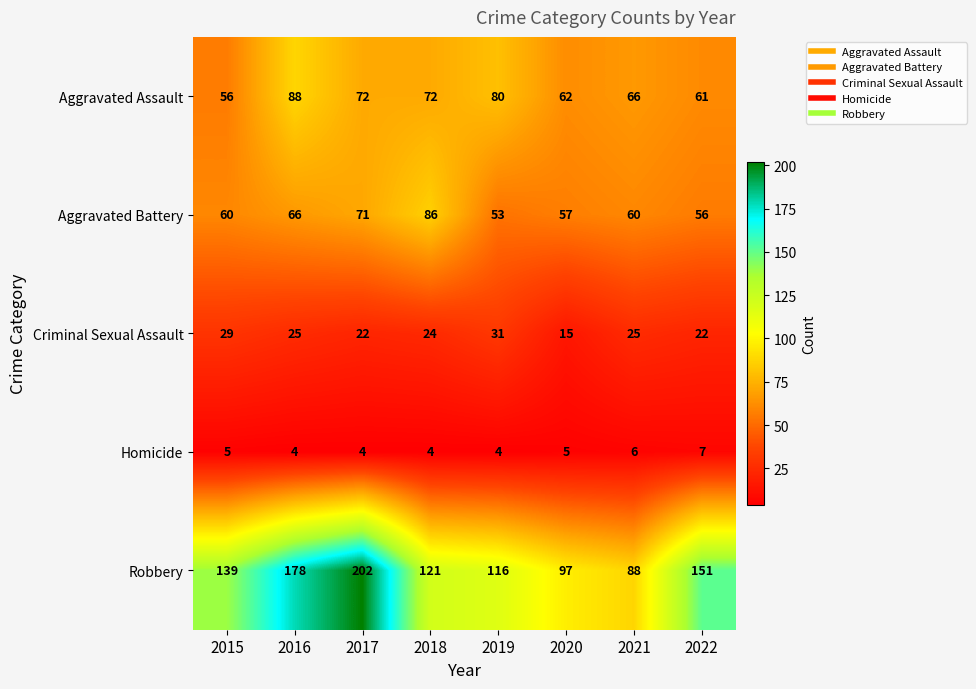

What is the approximate value of Criminal Sexual Assault at 2020?

15